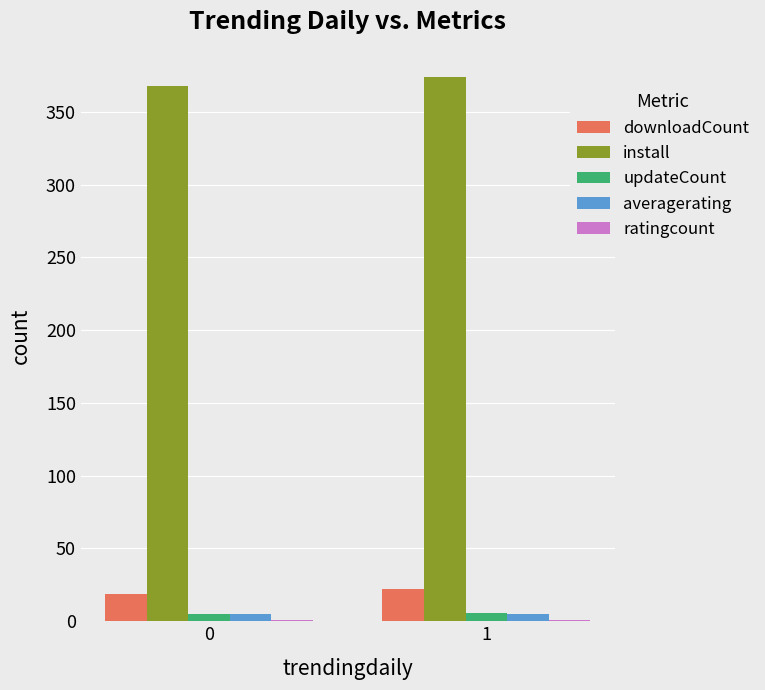

What is the sum of the averagerating values at 0 and 1?

10